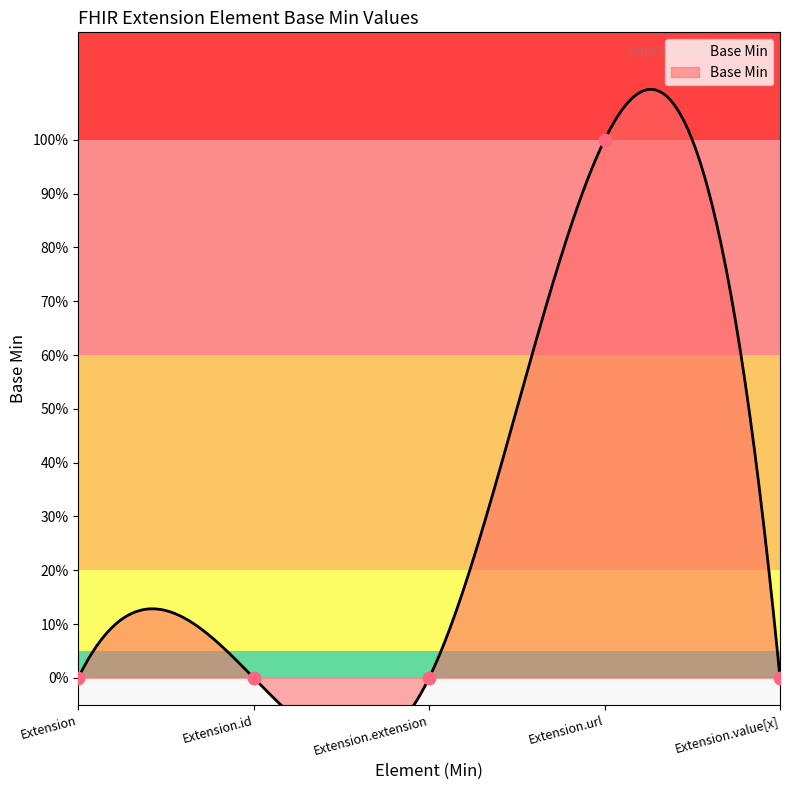

What is the change in value from Extension.id to Extension.url?

+1